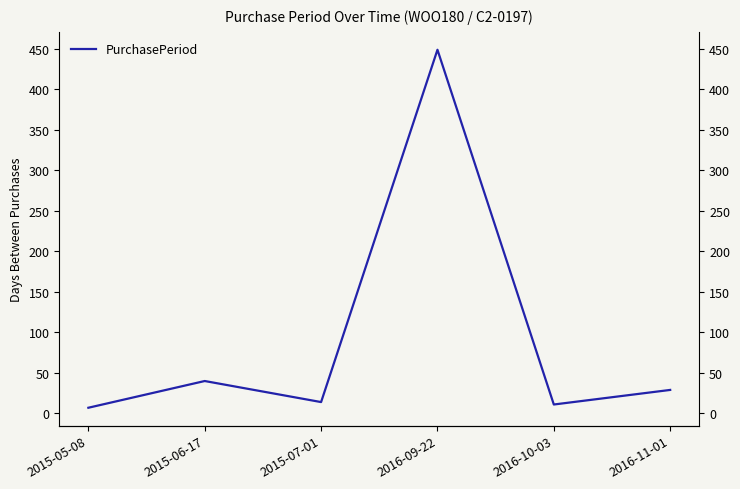

What is the sum of all values?

550